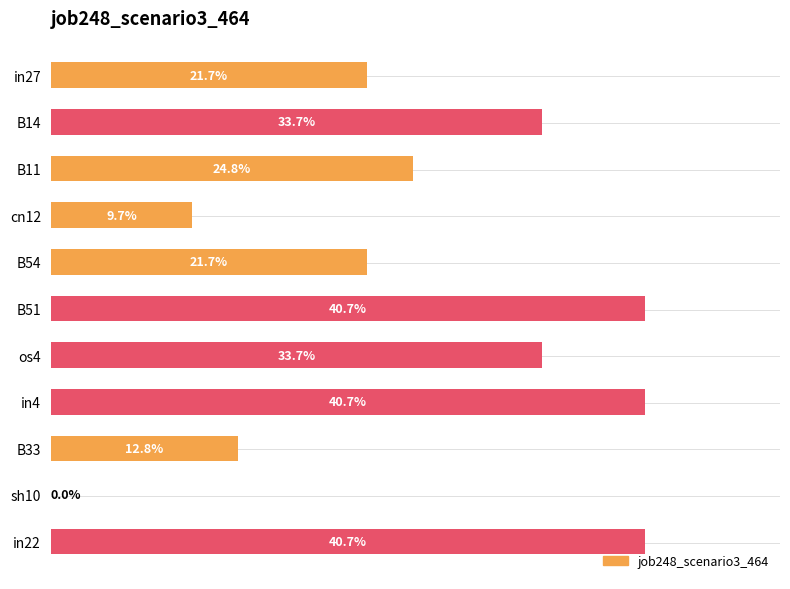

Count the number of categories in the chart.

11